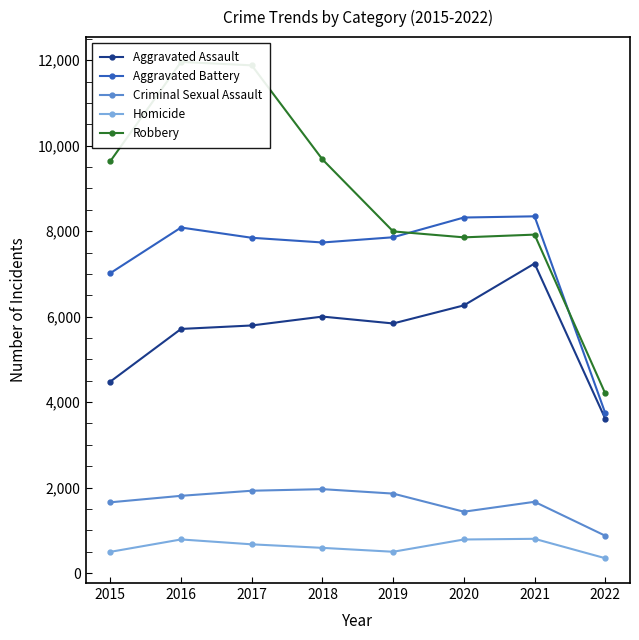

Where is Aggravated Assault nearest to the value 5426?

2016